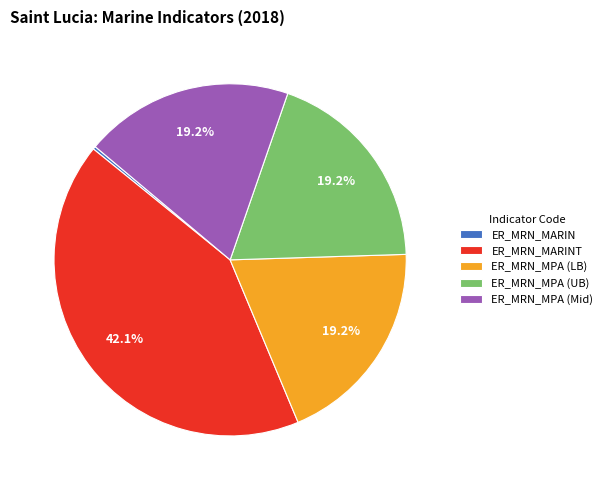

Combined, what portion of the pie is ER_MRN_MPA (Mid) and ER_MRN_MPA (UB)?

38.4%